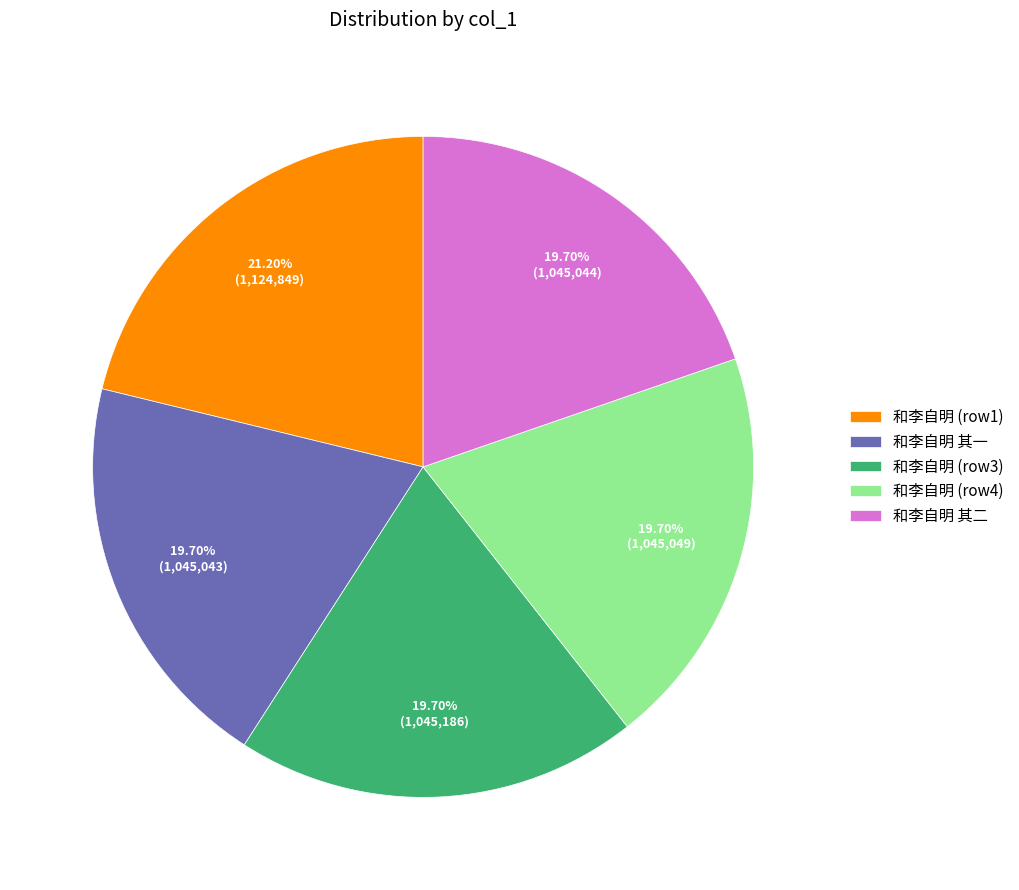

What portion of the pie excludes 和李自明 其二?

80.3%